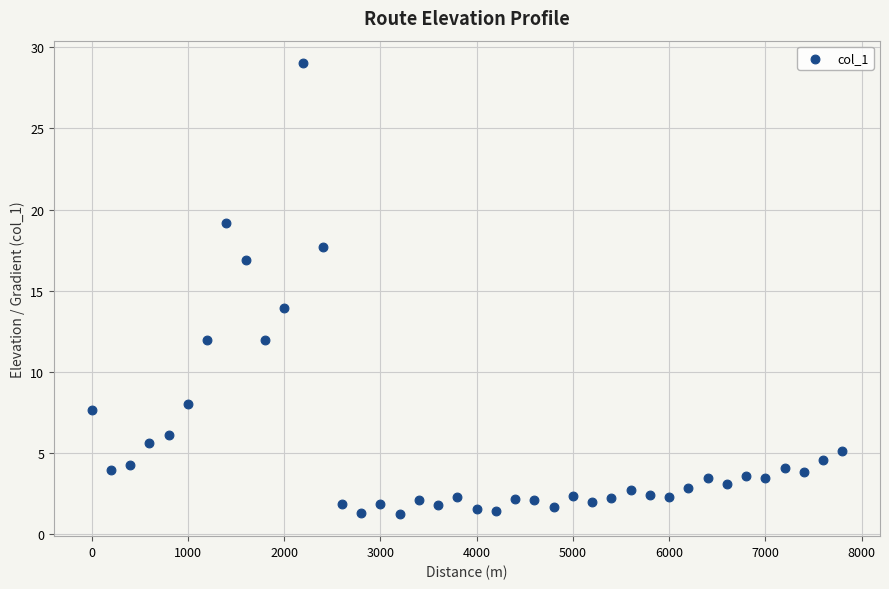

What is the range of Y values (max minus min)?

27.8